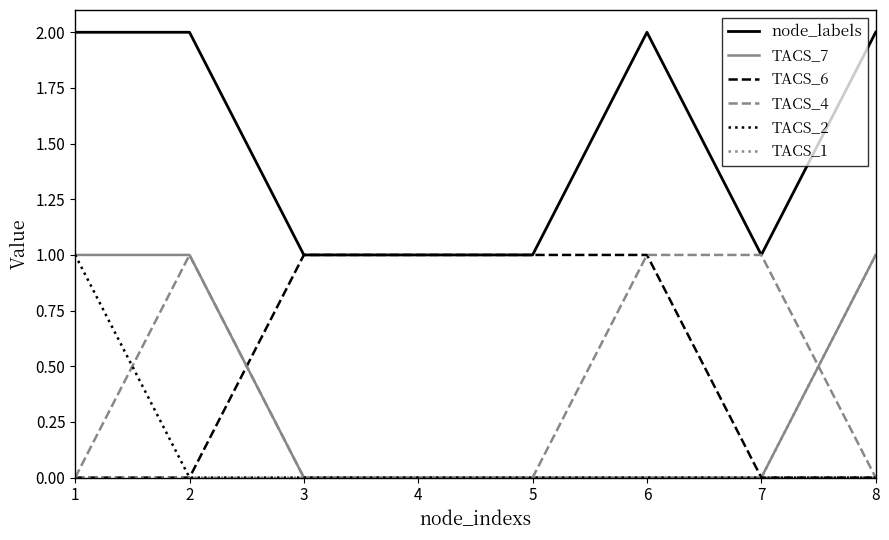

Reading left to right, what are all the values shown in this chart?

node_labels: 2	2	1	1	1	2	1	2
TACS_7: 1	1	0	0	0	0	0	1
TACS_6: 0	0	1	1	1	1	0	0
TACS_4: 0	1	0	0	0	1	1	0
TACS_2: 1	0	0	0	0	0	0	0
TACS_1: 0	0	0	0	0	0	0	1